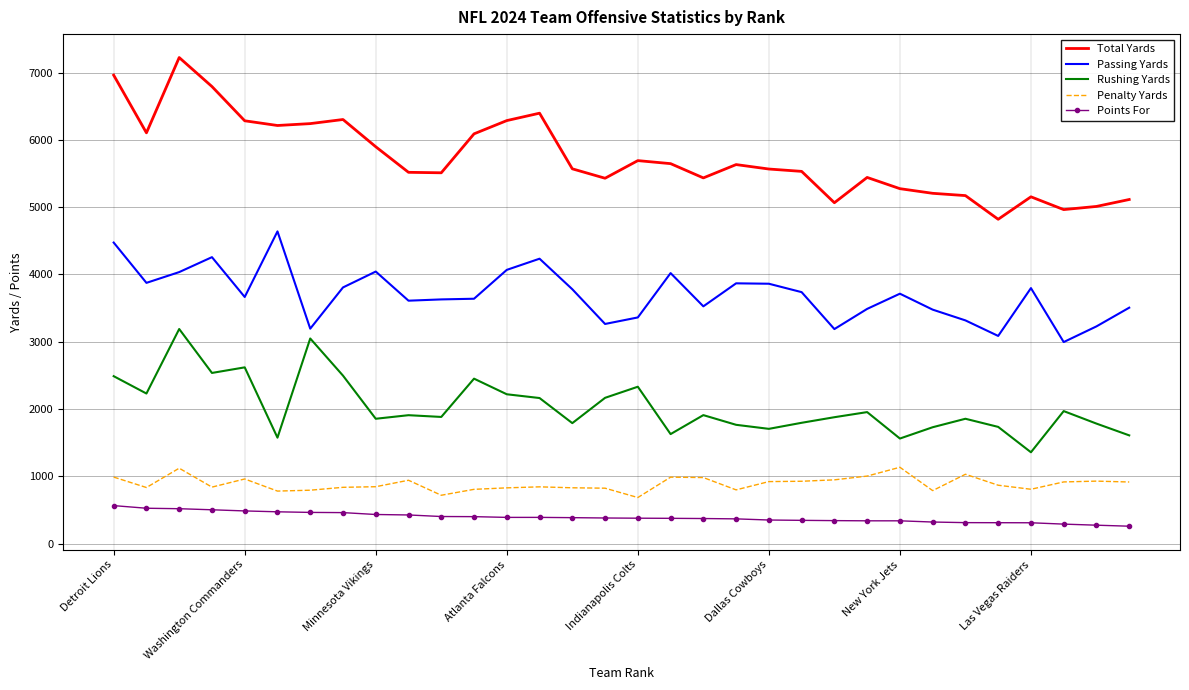

What is the sum of all Penalty Yards values?

28413